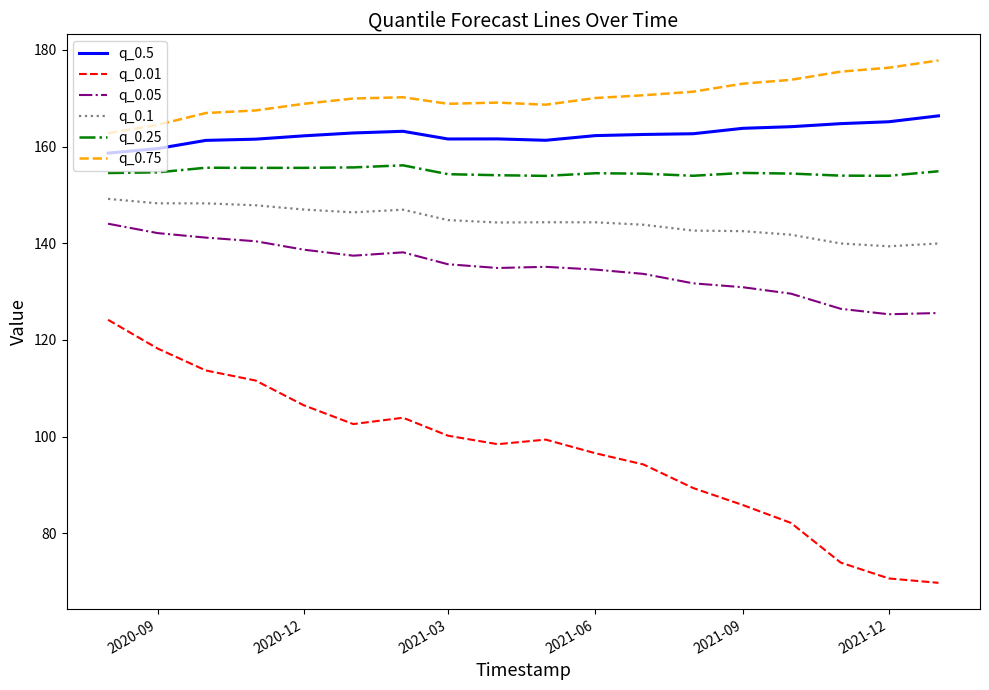

True or false: q_0.1 and q_0.5 intersect in this chart.

False